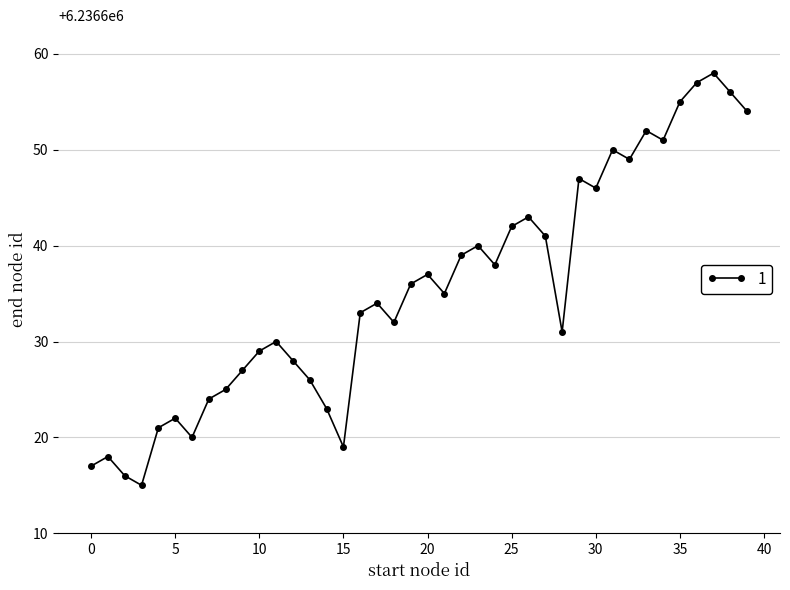

What is the sum of all values?

249465416